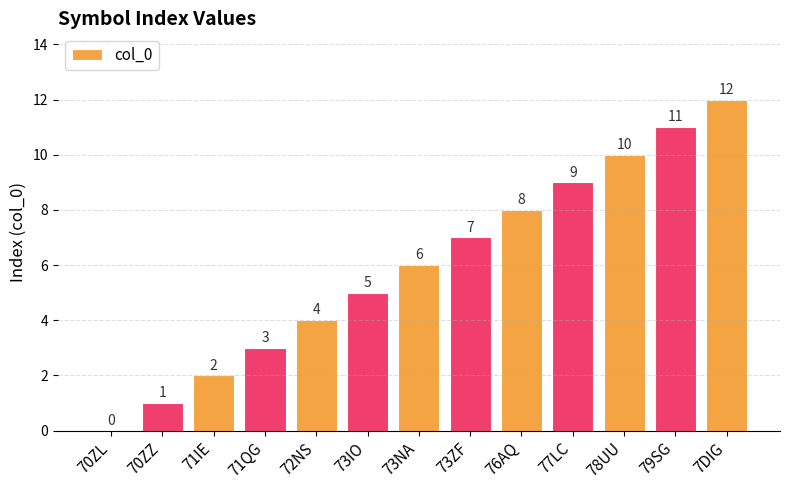

What is the sum of the values at 79SG and 71IE?

13